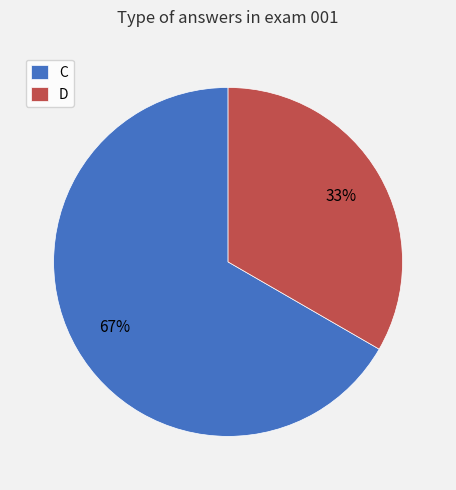

What percentage is the C slice, to the nearest percent?

67%